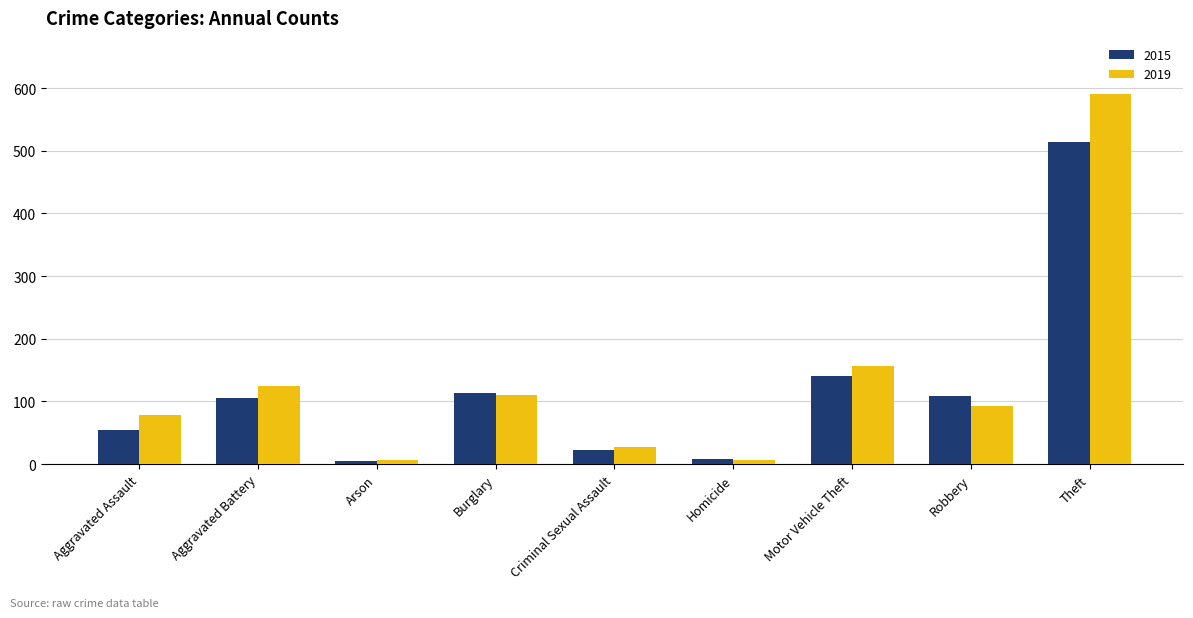

How many data points does each series have?

9